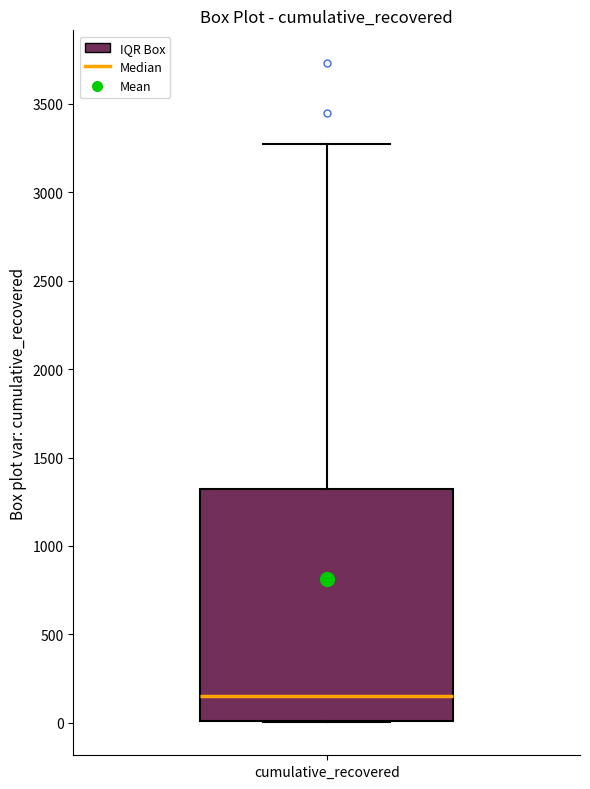

Where does the upper whisker of the box for cumulative_recovered end on the y-axis? The values are not printed on the chart, so give them approximately, as read against the axis.

3250